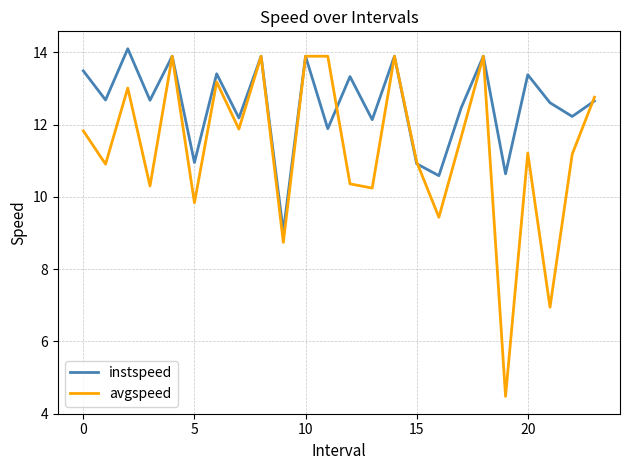

List the series in order of their overall mean, highest first.

instspeed, avgspeed